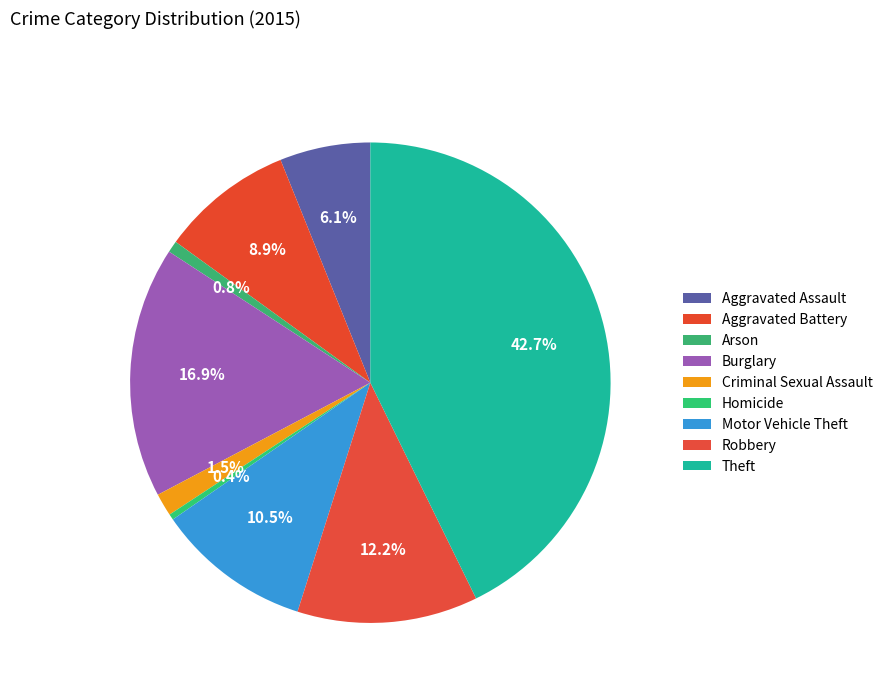

Is the sum of Homicide and Robbery greater than half?

No